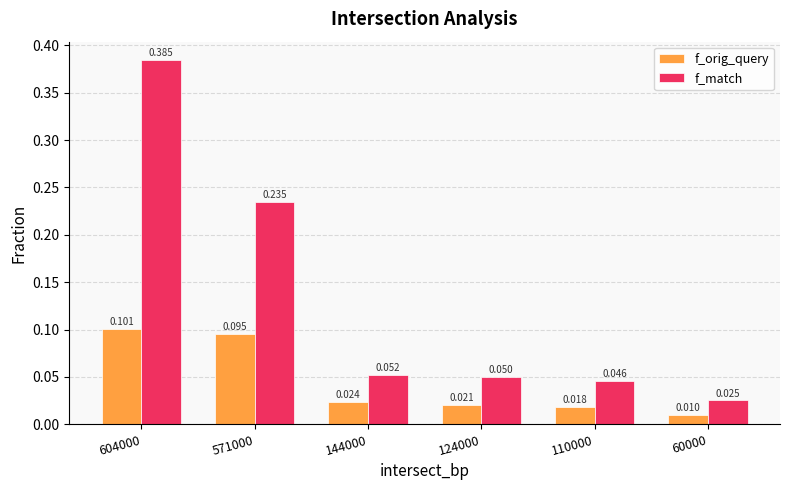

Count the f_orig_query values in the range 0 to 1.

6